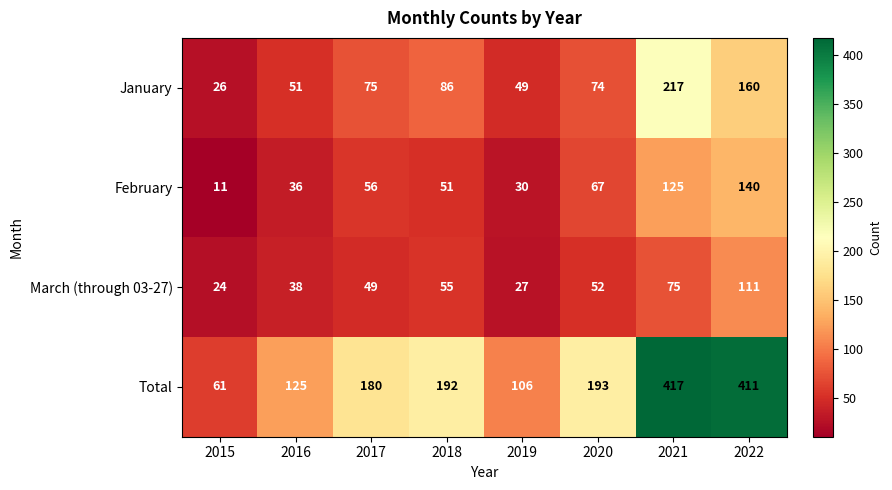

Count the number of data series in this chart.

4